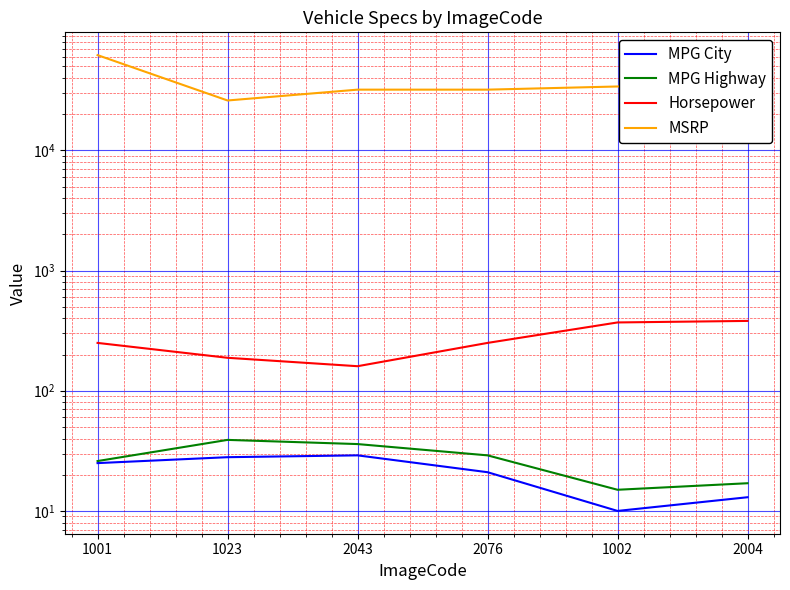

How many interior local peaks does the MSRP series have?

1